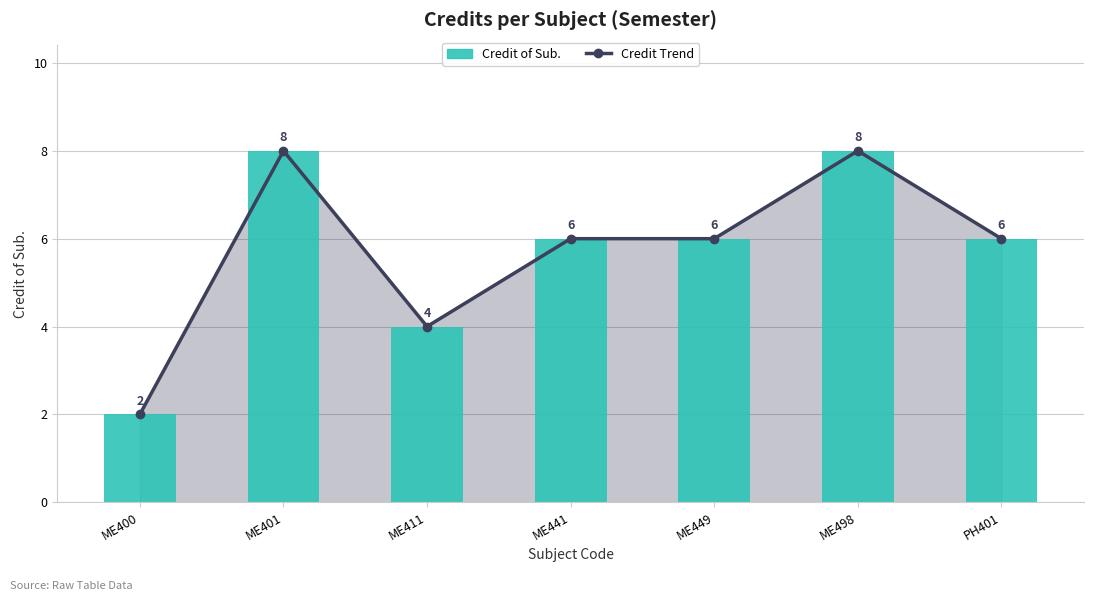

Which series has the largest total across all categories?

Credit Trend